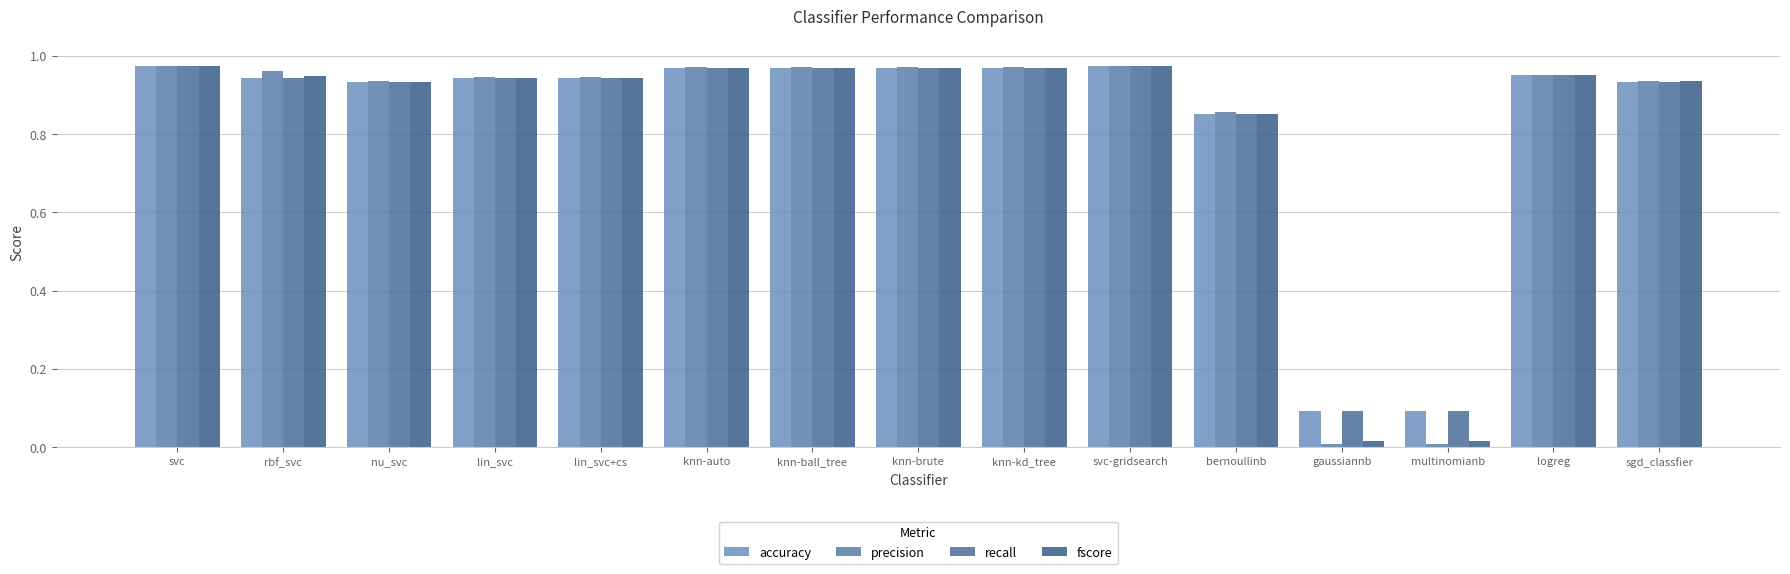

True or false: accuracy has a value of 1.0 at knn-kd_tree.

True